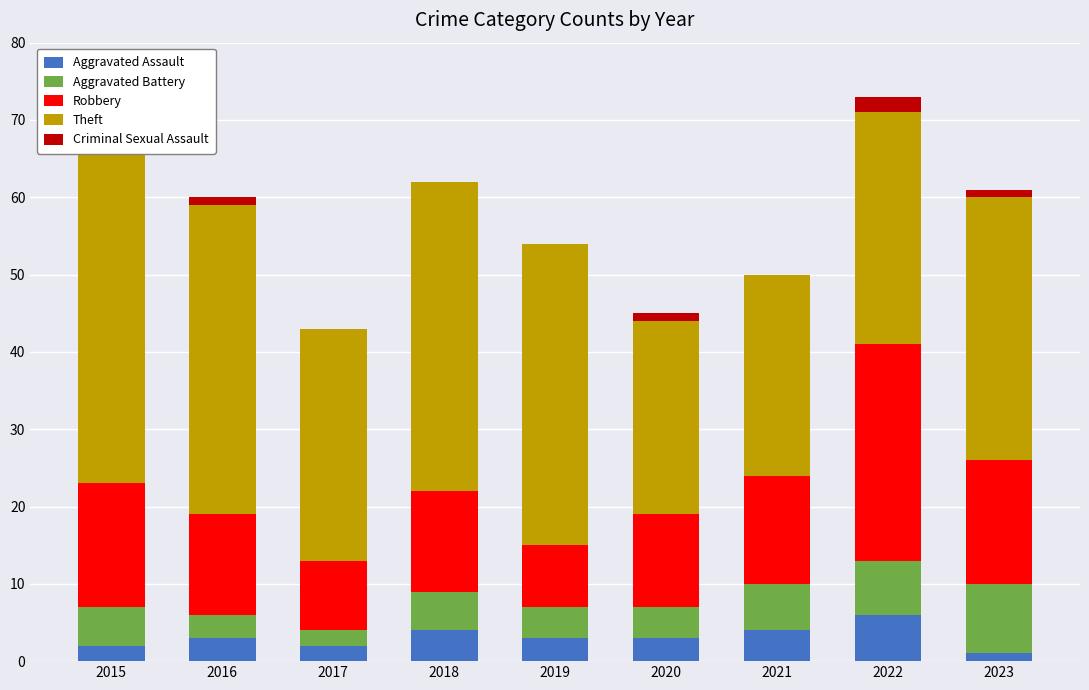

How many groups of bars are there?

9